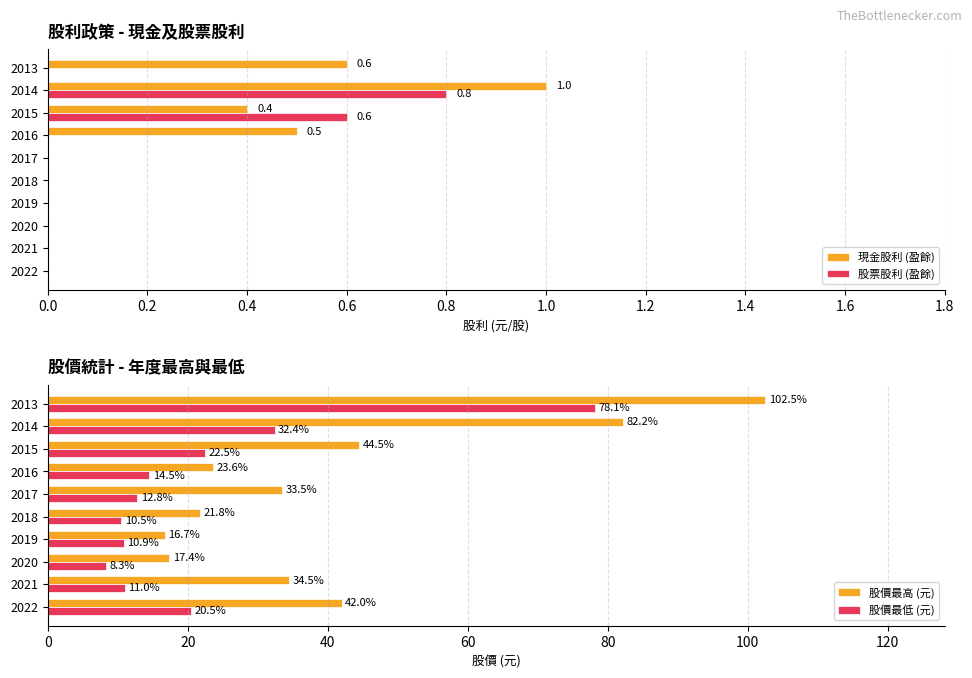

Which category has the highest value in the 股票股利 (盈餘) series?

2014